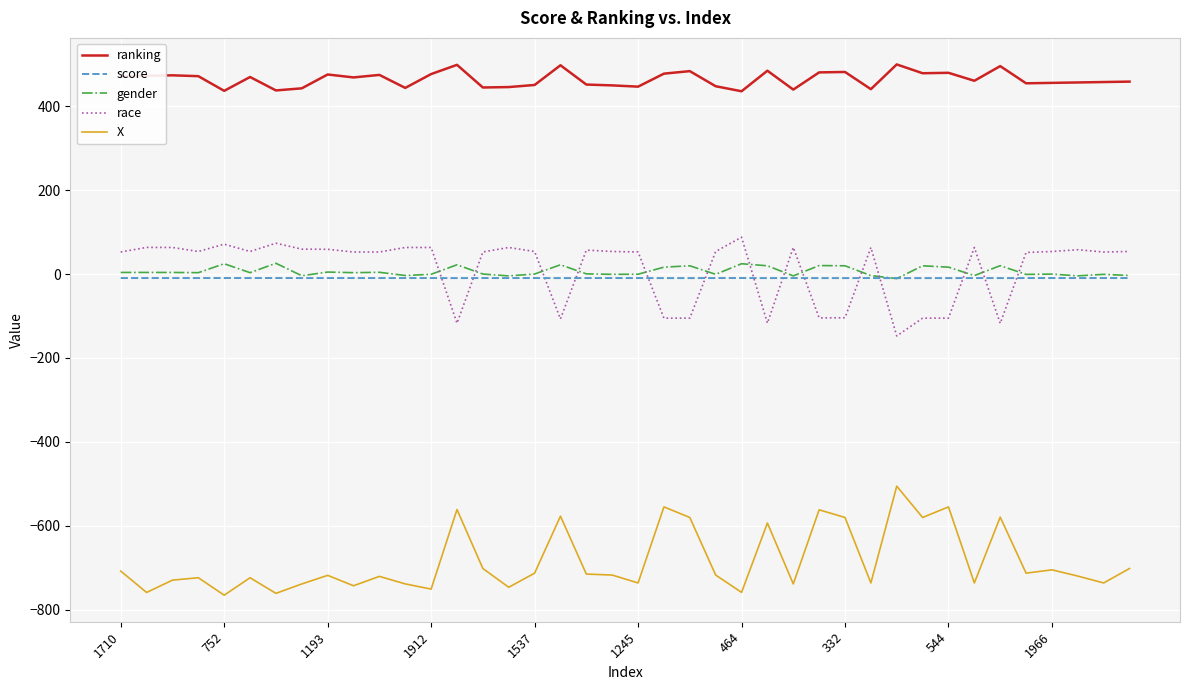

Does the chart have visible grid lines?

Yes